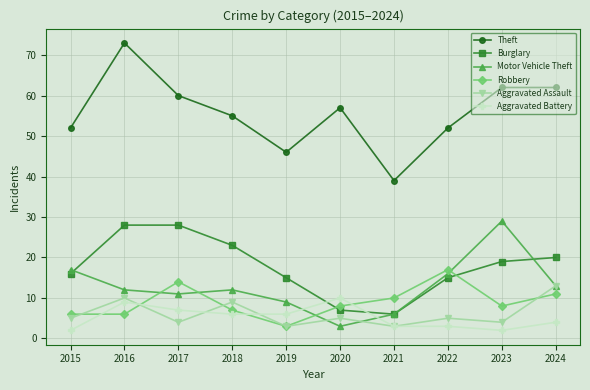

Read the Aggravated Assault value at 2019.

3